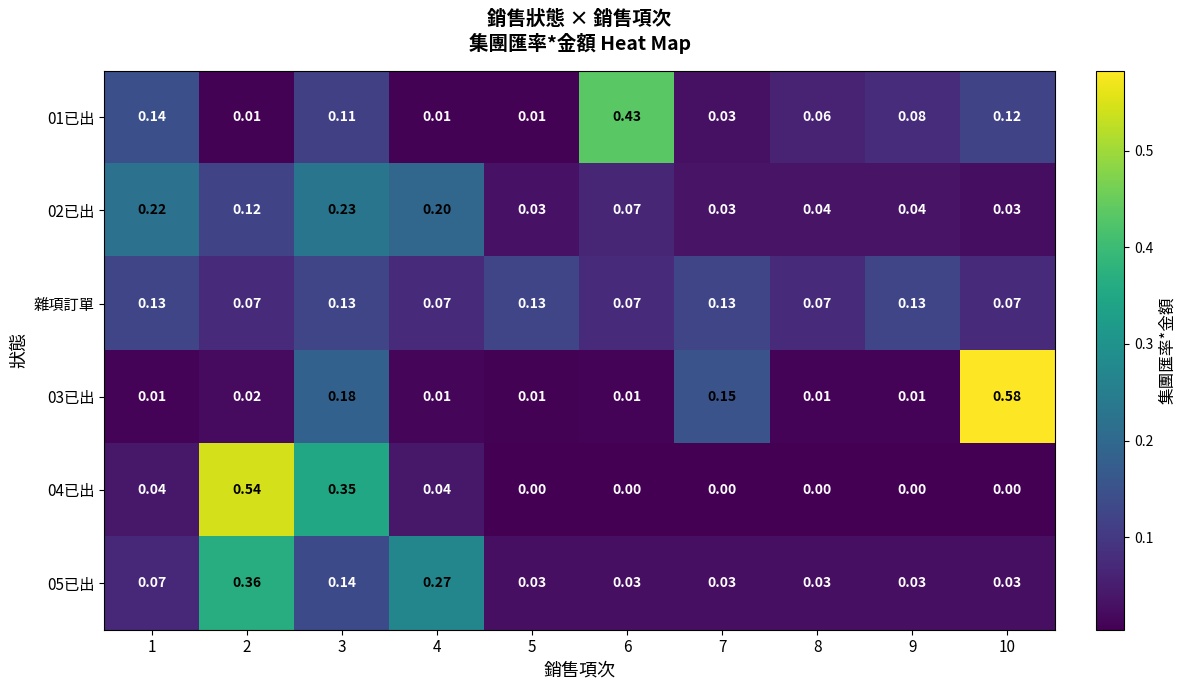

Count the number of categories in the chart.

10